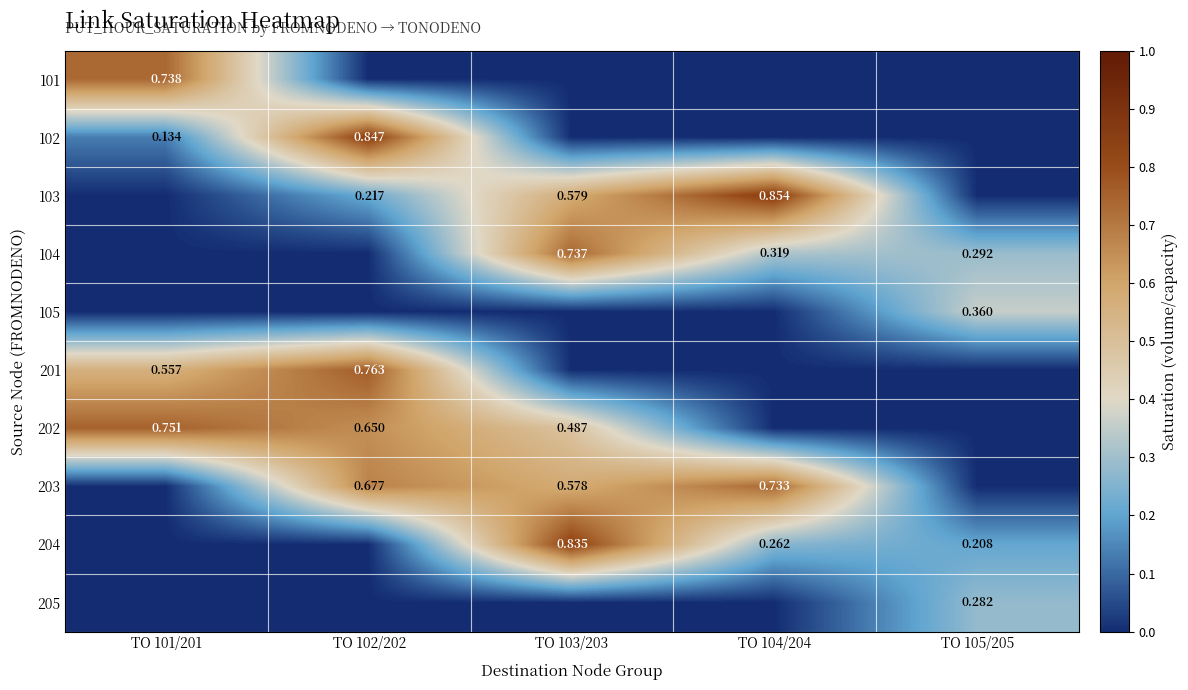

What is the approximate value of 204 at TO 105/205?

0.2